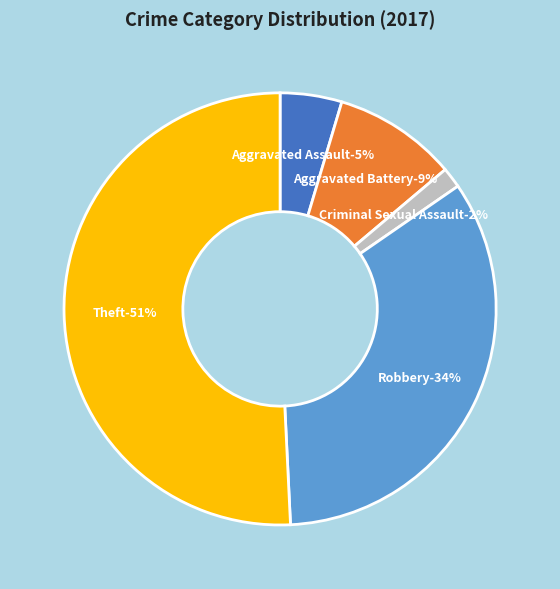

Is there a majority slice in this chart?

Yes